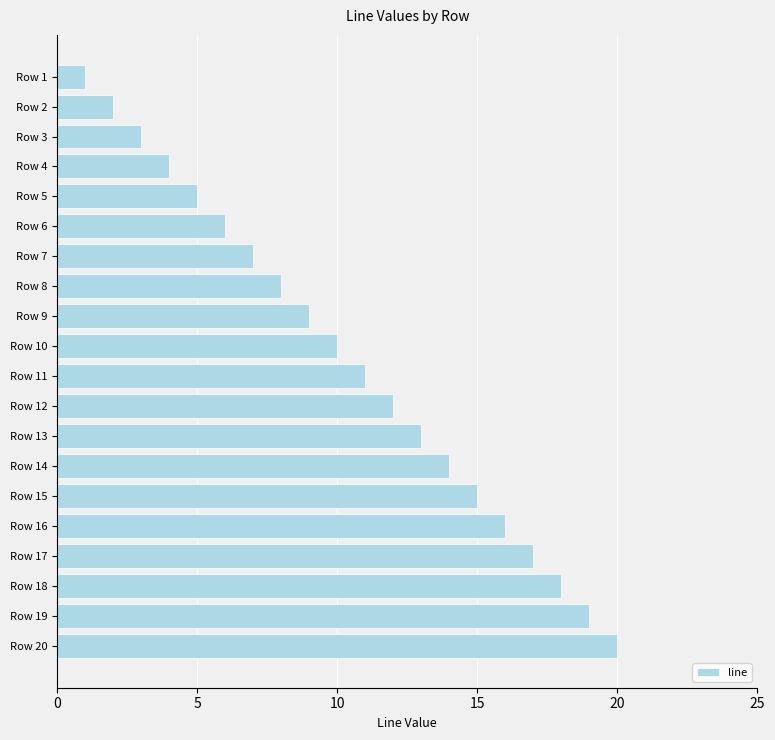

Which category has the highest value across all series?

Row 20